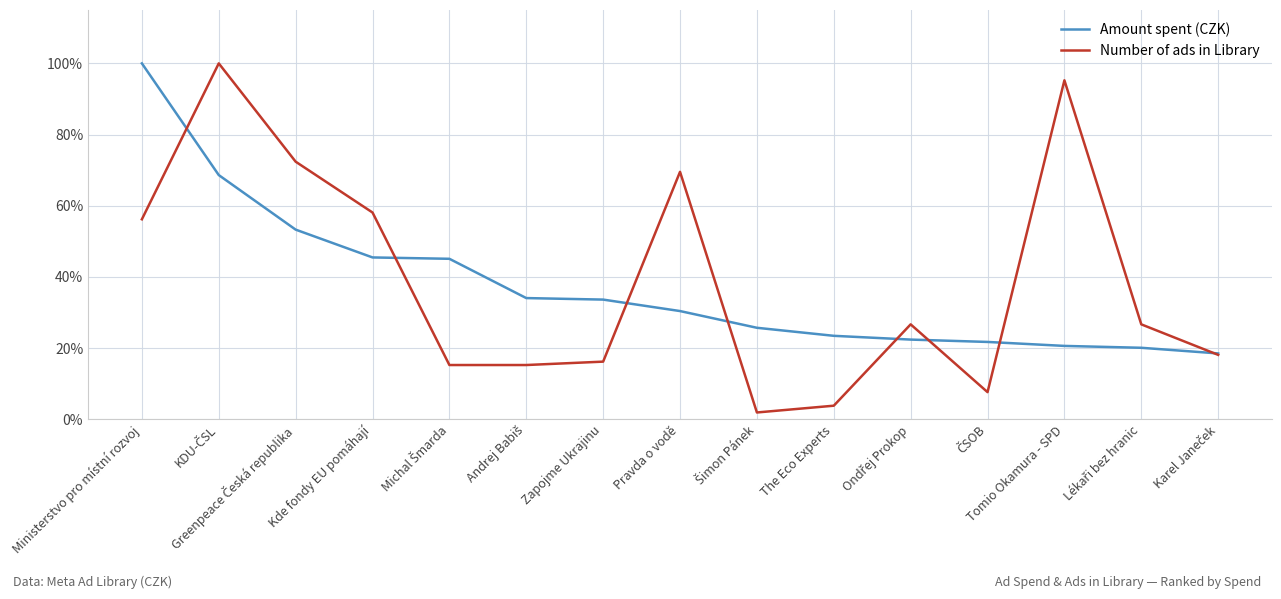

The Amount spent (CZK) series shows 33.6 at Zapojme Ukrajinu. True or false?

True